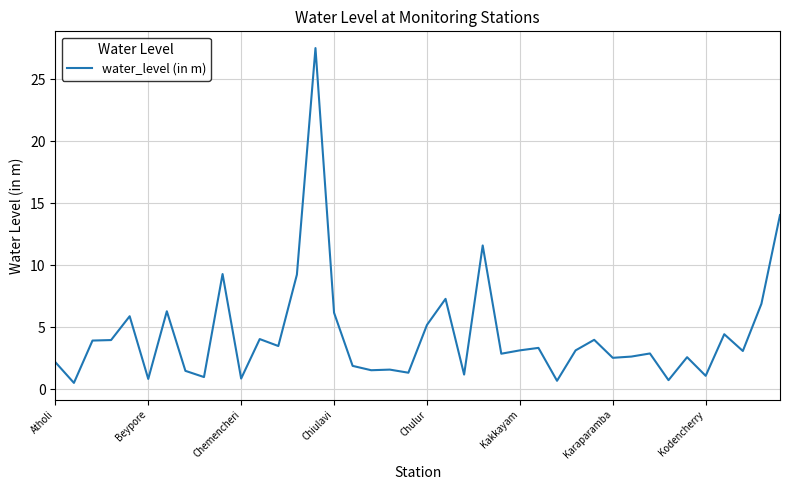

How many lines are shown in the chart?

1